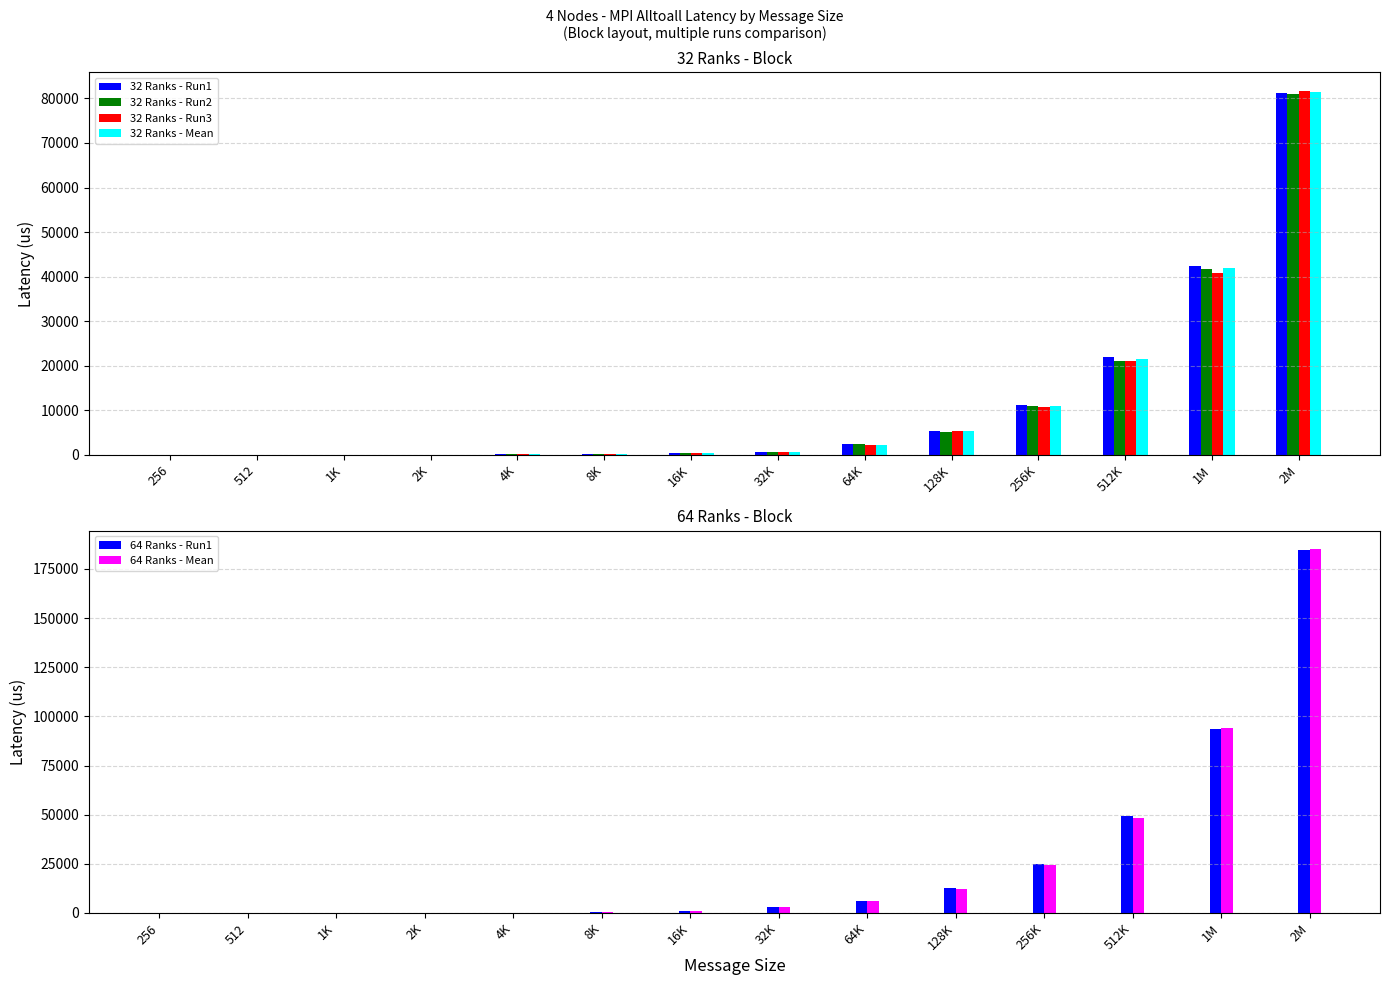

How many bars are there in total?

84